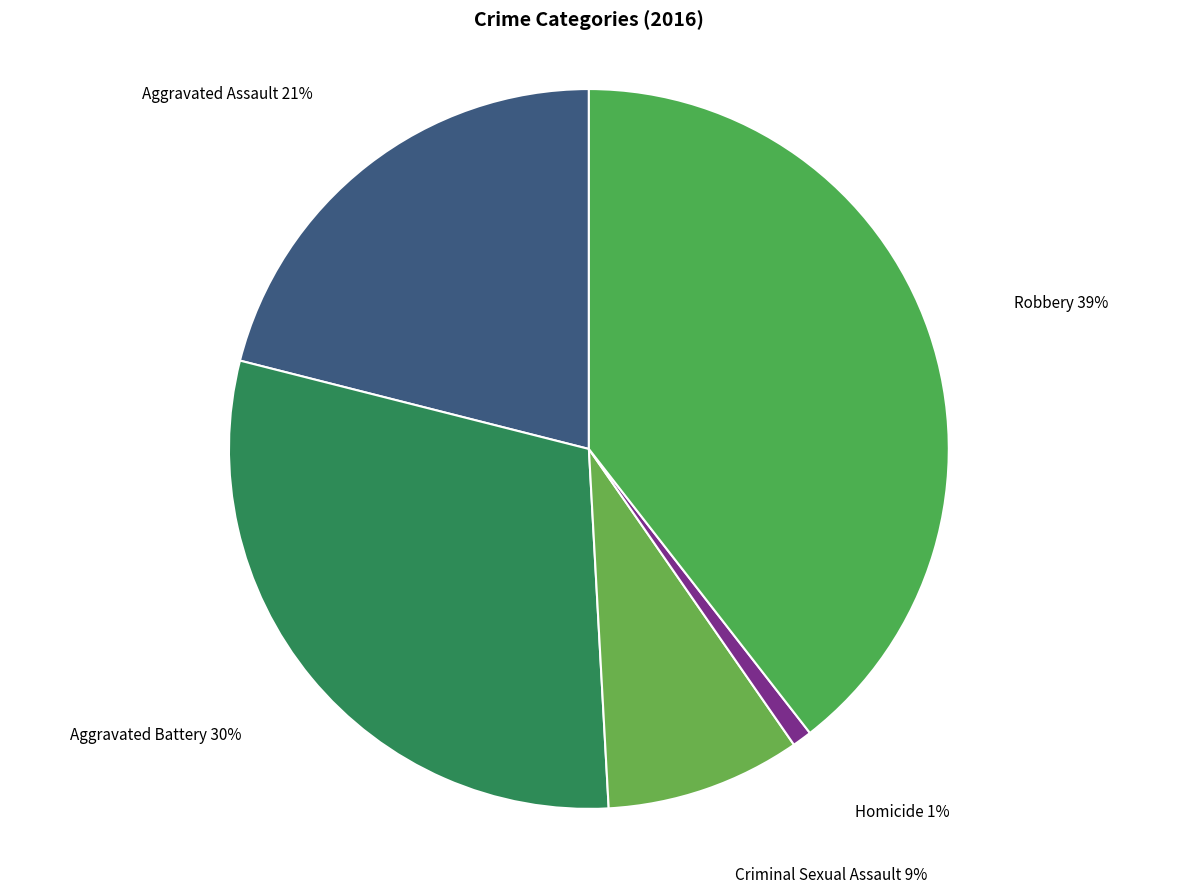

How many slices are in this pie chart?

5